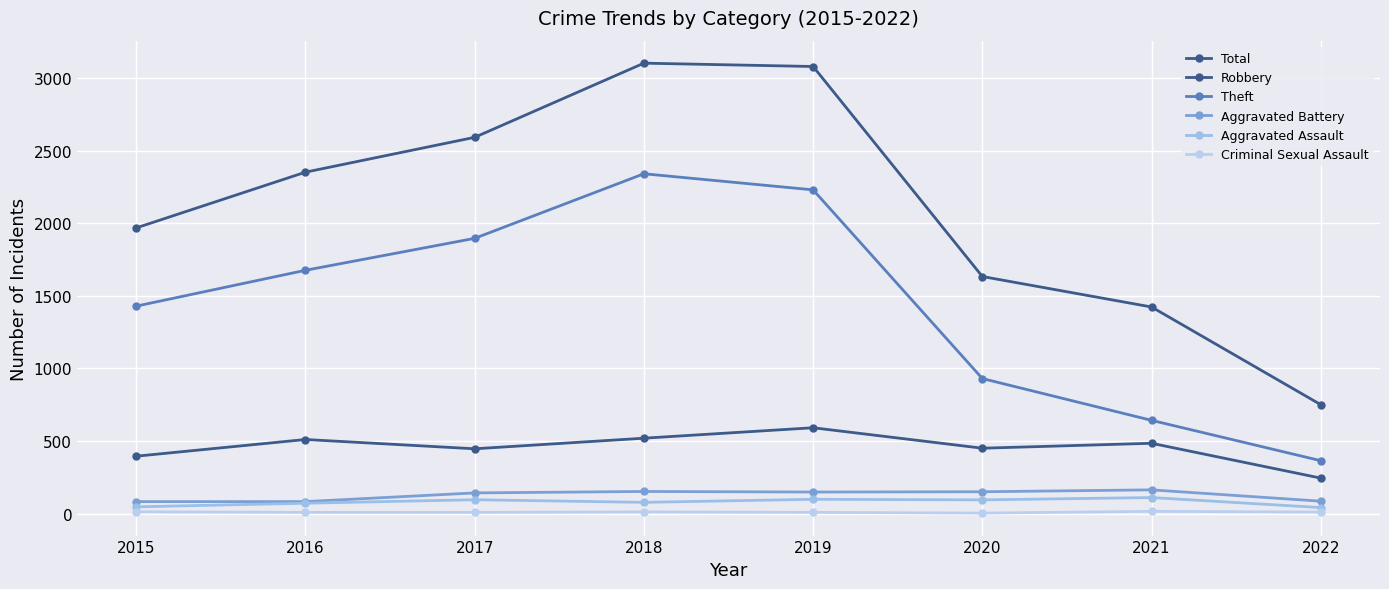

How many series are shown in this chart?

6